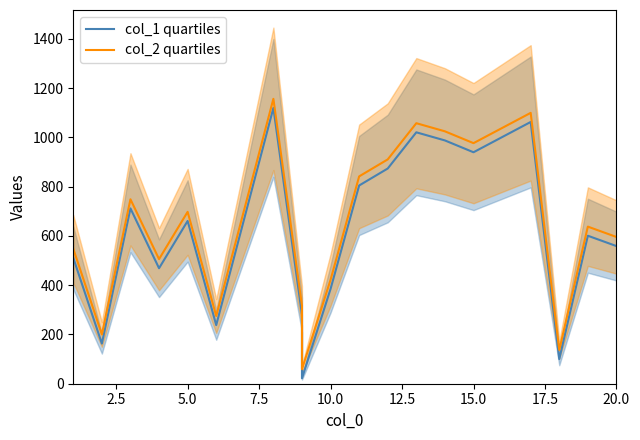

List the series in order of their peak value, highest first.

col_2 quartiles, col_1 quartiles